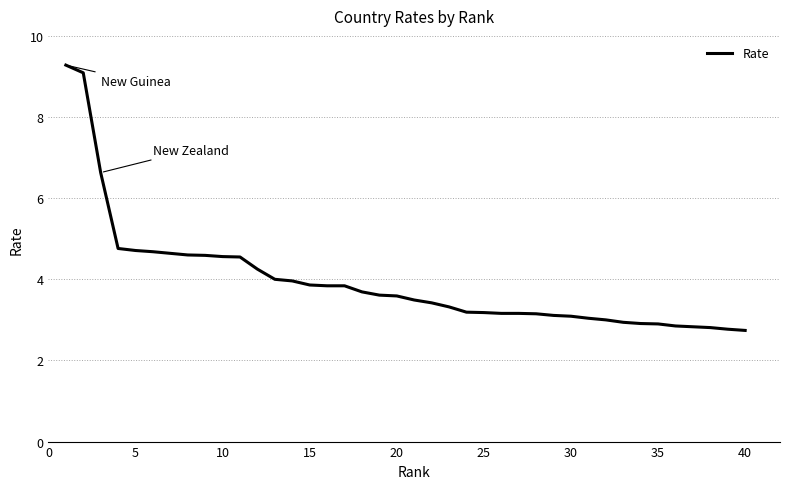

What is the maximum value shown in the chart?

9.3